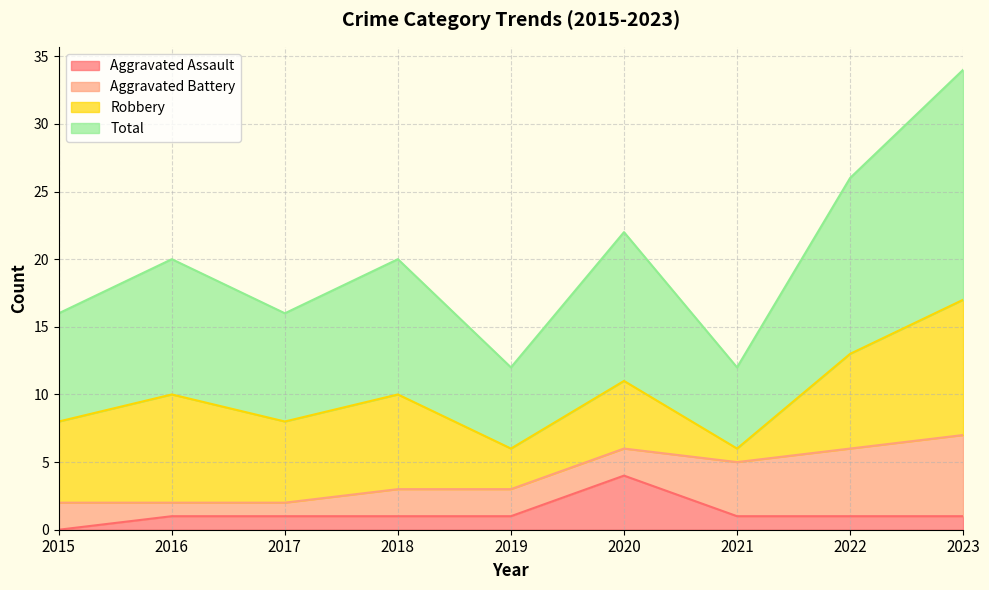

The value of Total at 2015 is 8. True or false?

True